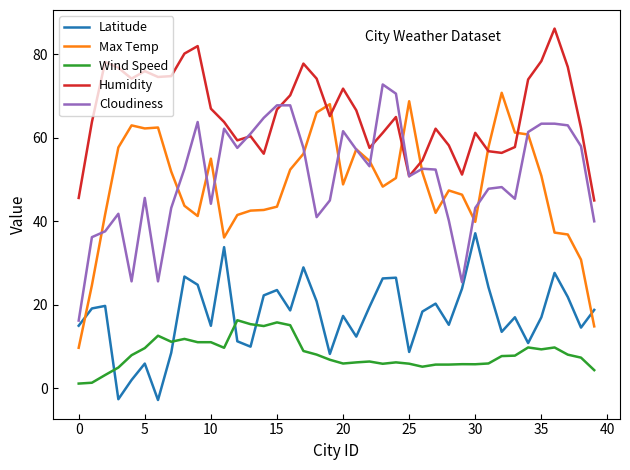

Which series has the largest range (max minus min)?

Max Temp